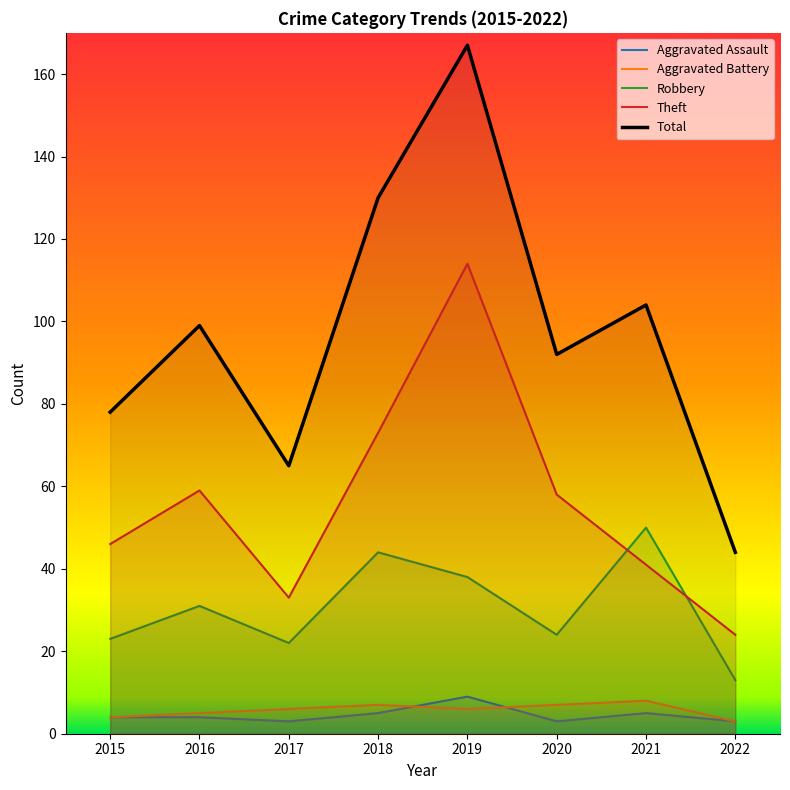

What is the difference between the maximum and minimum values in the Total series?

123